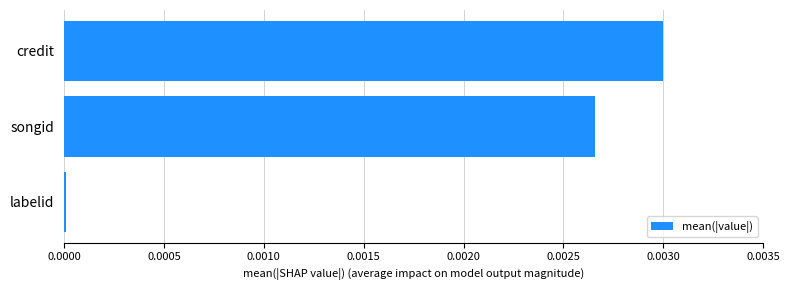

List the labels in order of value, largest first.

credit, songid, labelid